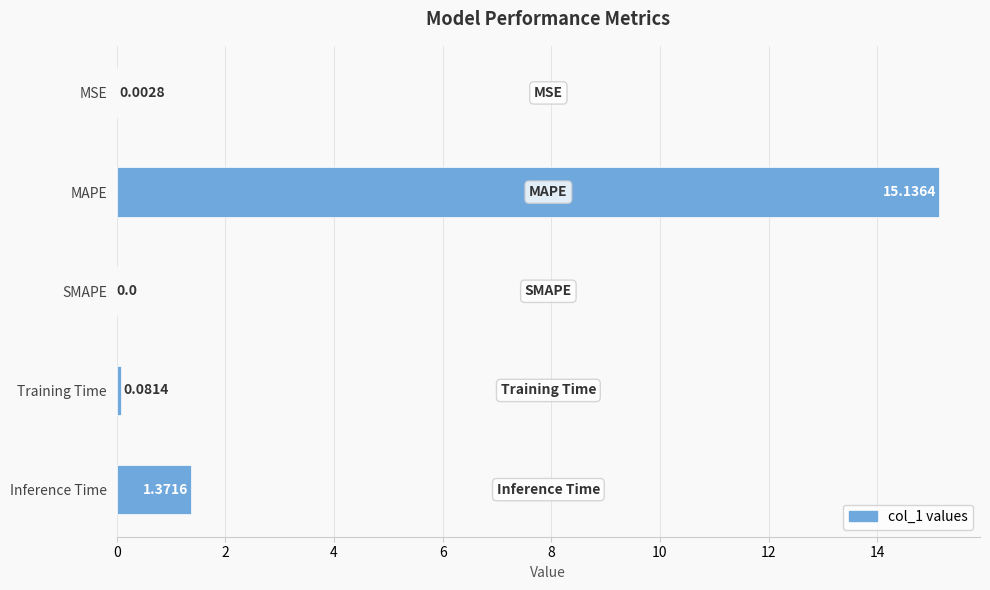

At which category does the chart reach its peak across all series?

MAPE